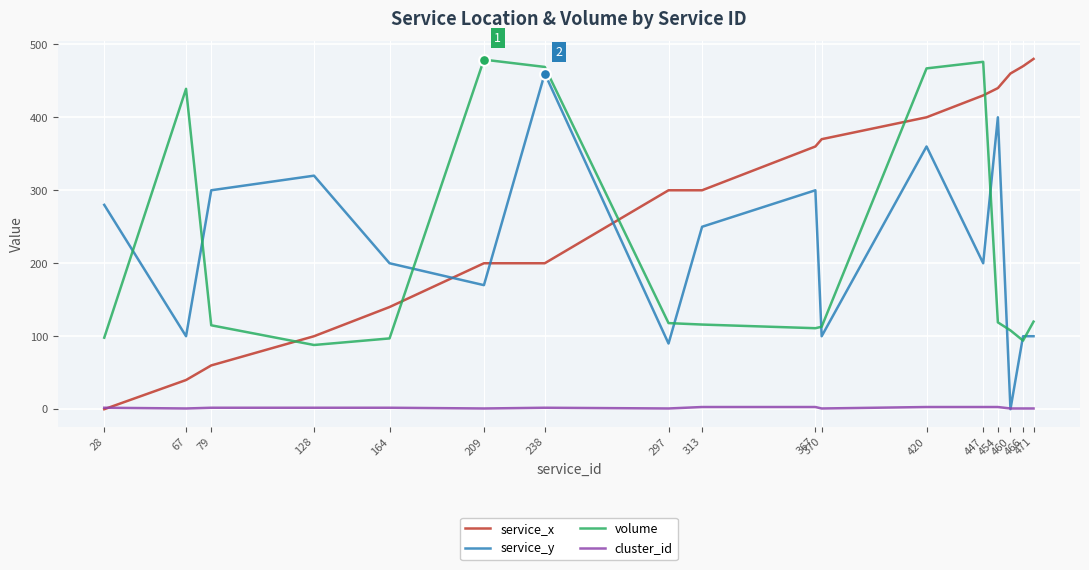

Is the value of volume at 128 greater than the value of service_y at 67?

No